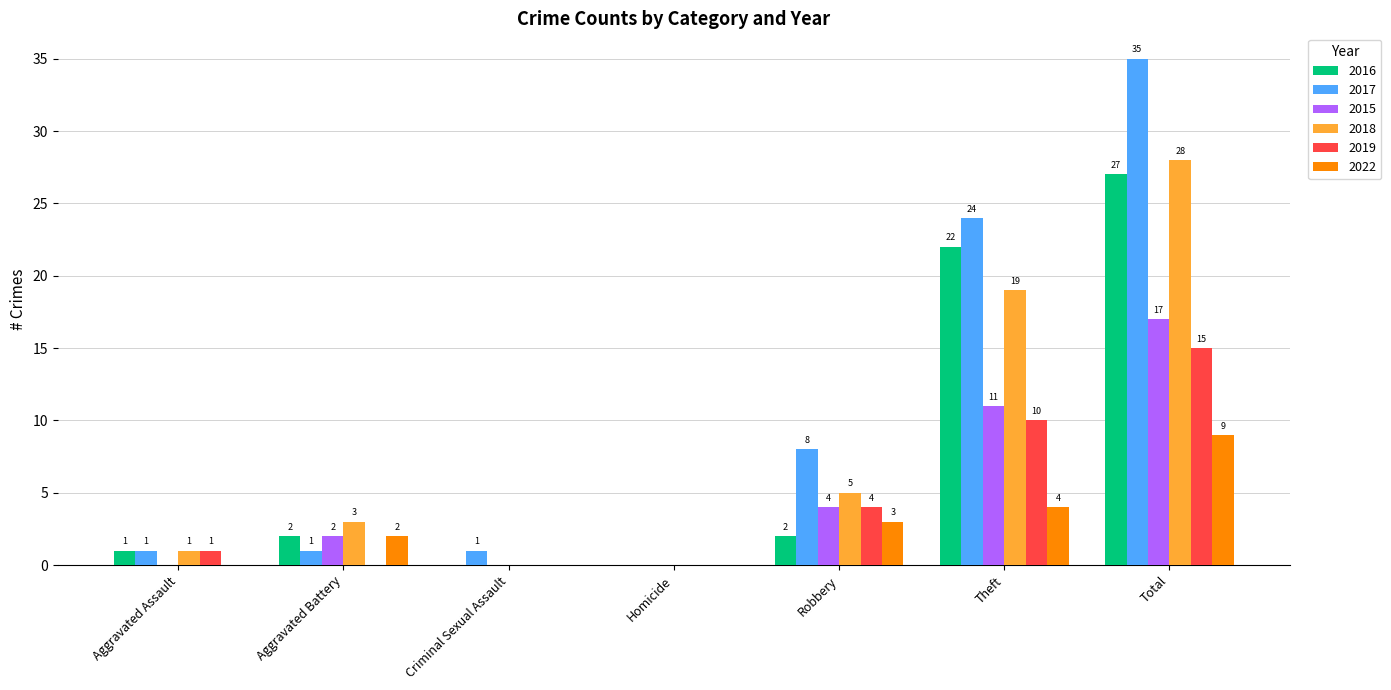

Where is 2019 nearest to the value 7?

Robbery